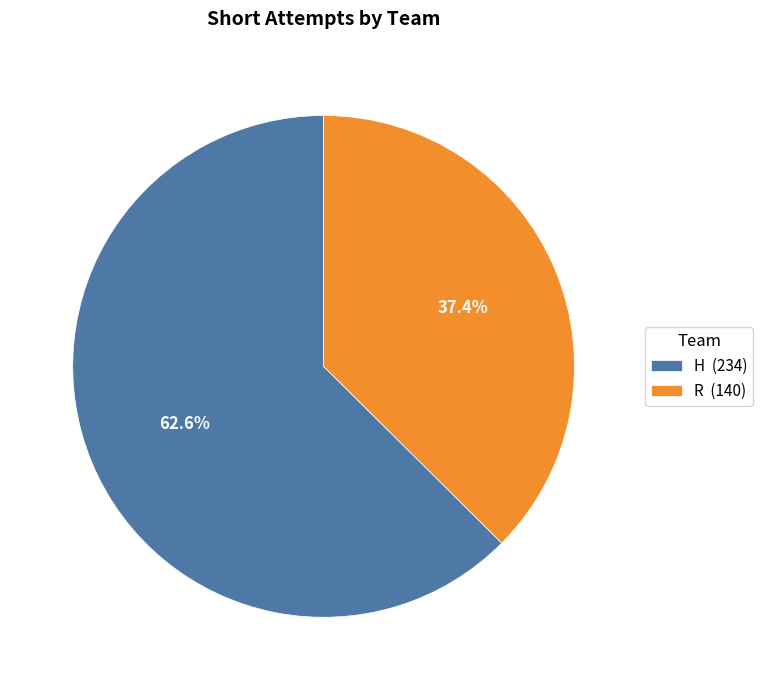

How many segments does this pie chart have?

2